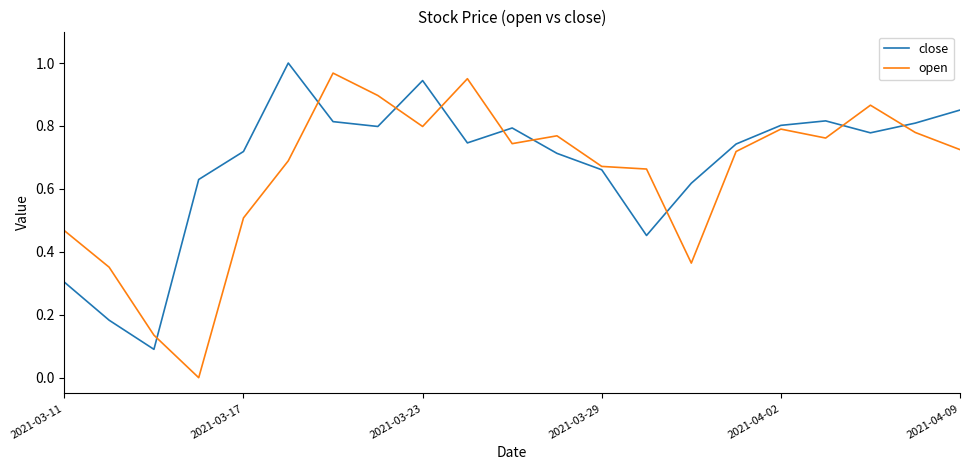

Is this an area chart (filled region under the line)?

No